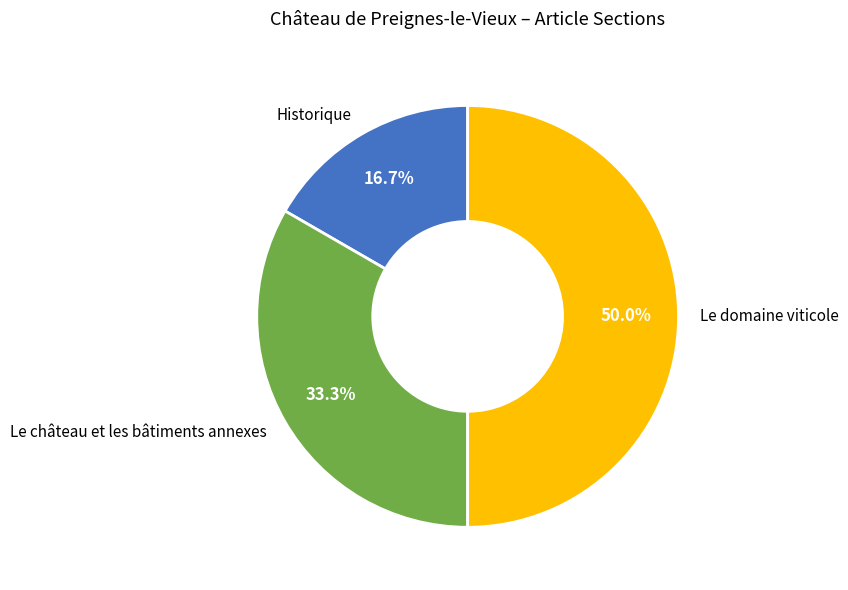

Which has a higher value, Le domaine viticole or Le château et les bâtiments annexes?

Le domaine viticole